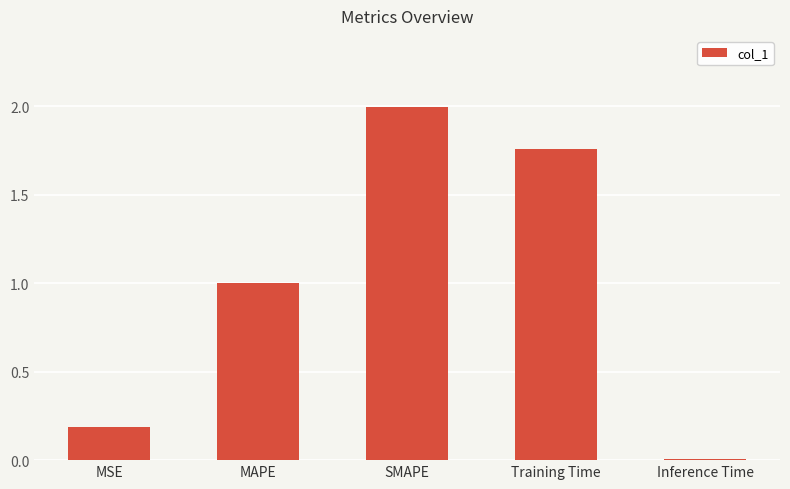

Rank the categories by value from highest to lowest.

SMAPE, Training Time, MAPE, MSE, Inference Time